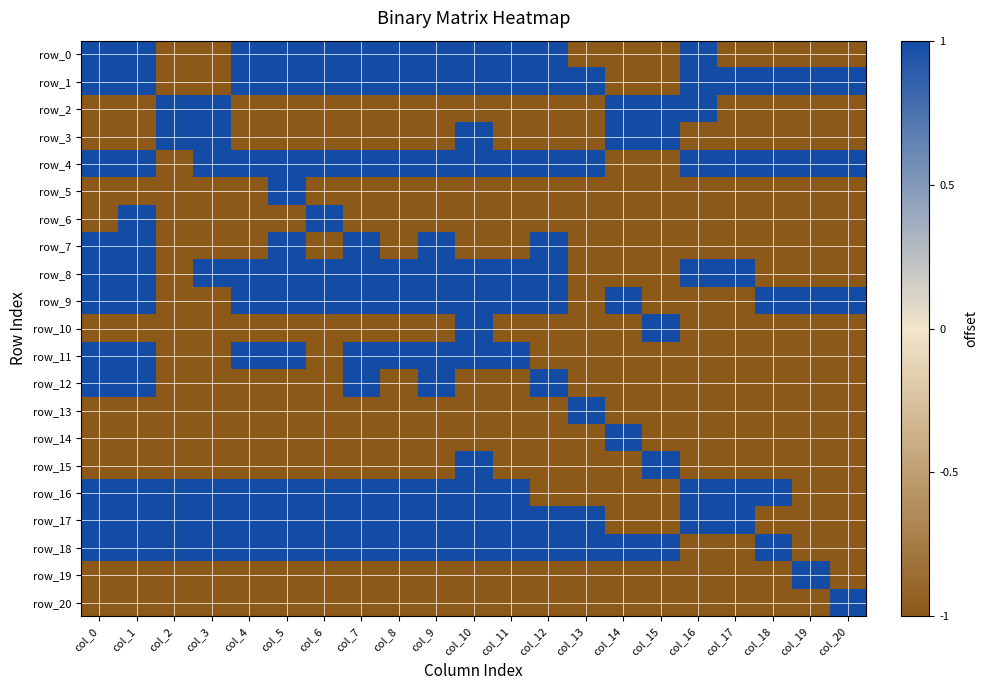

True or false: row_6 has a value of -1 at col_5.

True